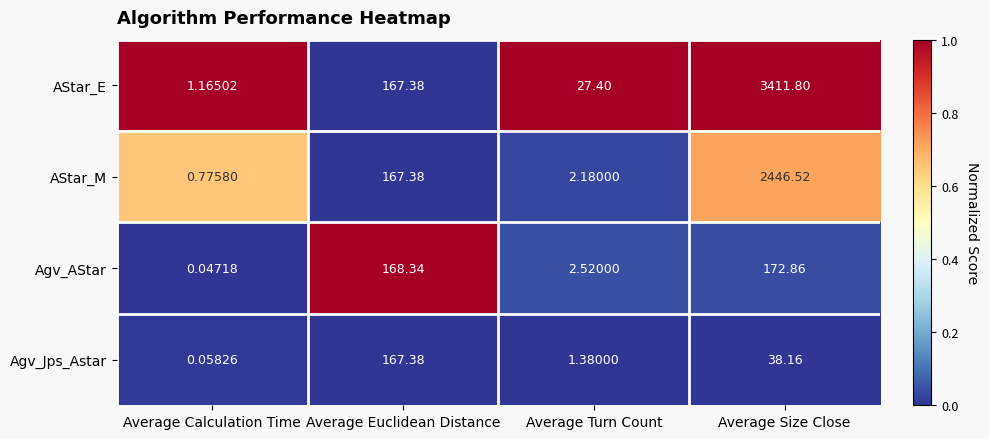

List the series in order of their peak value, highest first.

AStar_E, AStar_M, Agv_AStar, Agv_Jps_Astar